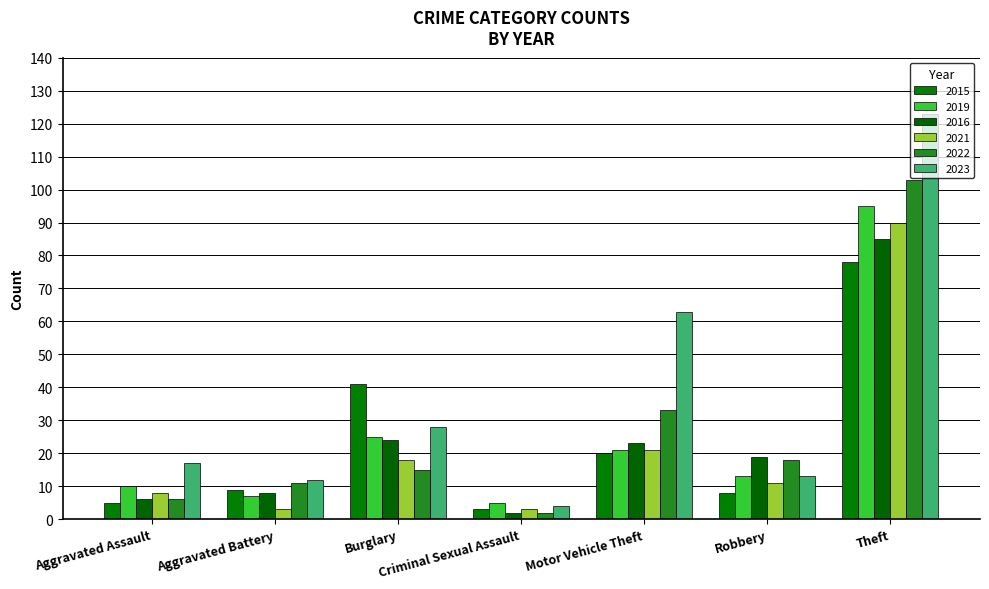

The 2023 series shows 93 at Motor Vehicle Theft. True or false?

False